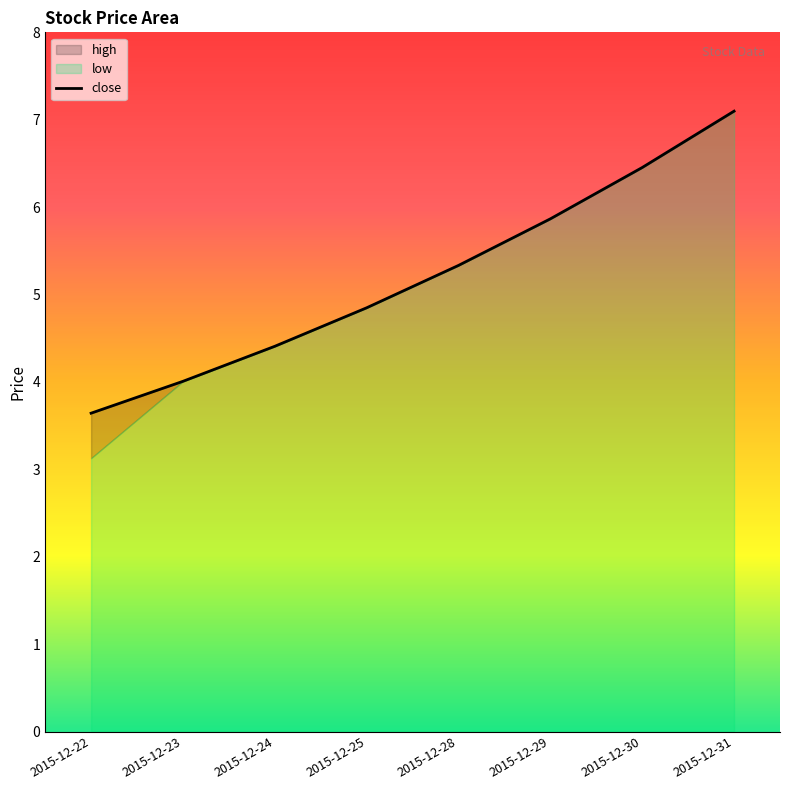

Approximately how many times larger is the value at 2015-12-22 compared to 2015-12-28?

0.7